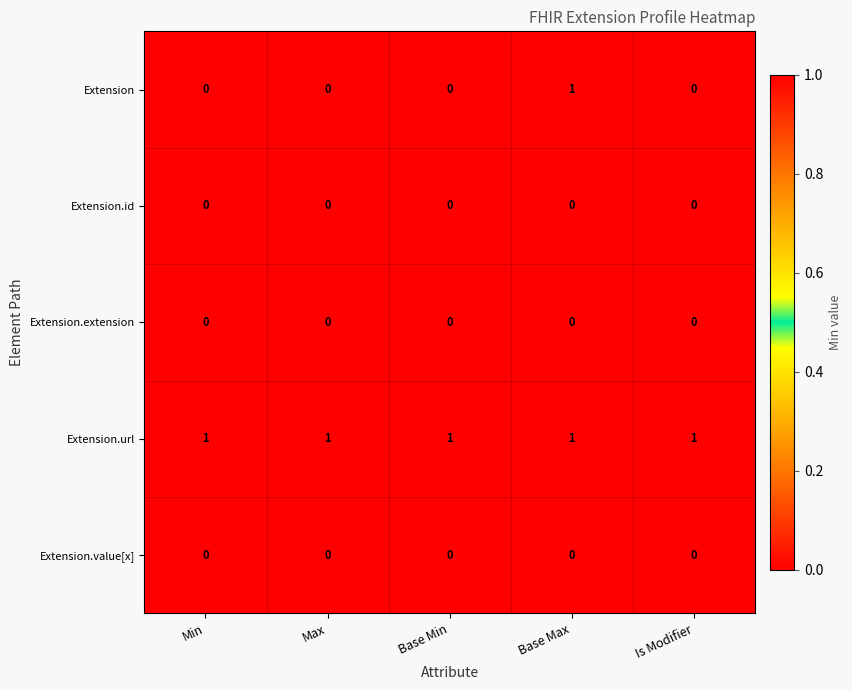

Which series has the largest range (max minus min)?

Extension